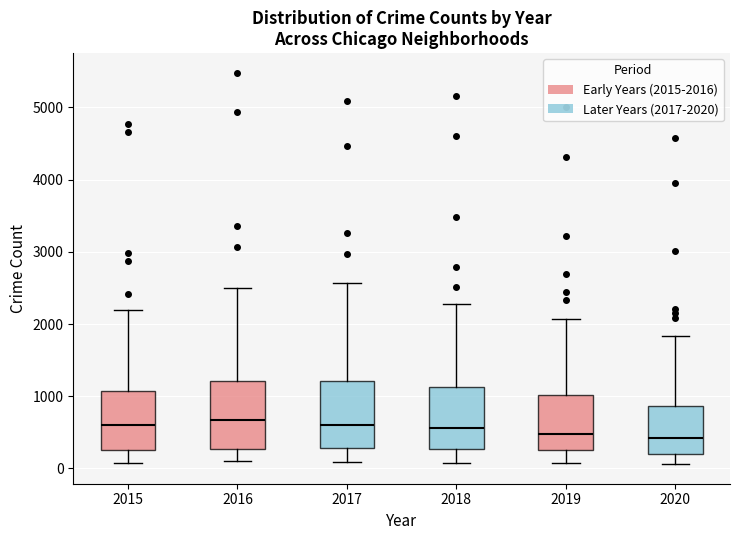

Reading left to right, read every box against the y-axis: the position of its median line, the range the box covers, and the ends of its whiskers. The values are not printed on the chart, so give them approximately, as read against the axis.

2015: median 600, box 300 to 1100, whiskers 100 to 2200
2016: median 700, box 300 to 1200, whiskers 100 to 2500
2017: median 600, box 300 to 1200, whiskers 100 to 2600
2018: median 600, box 300 to 1100, whiskers 100 to 2300
2019: median 500, box 300 to 1000, whiskers 100 to 2100
2020: median 400, box 200 to 900, whiskers 100 to 1800